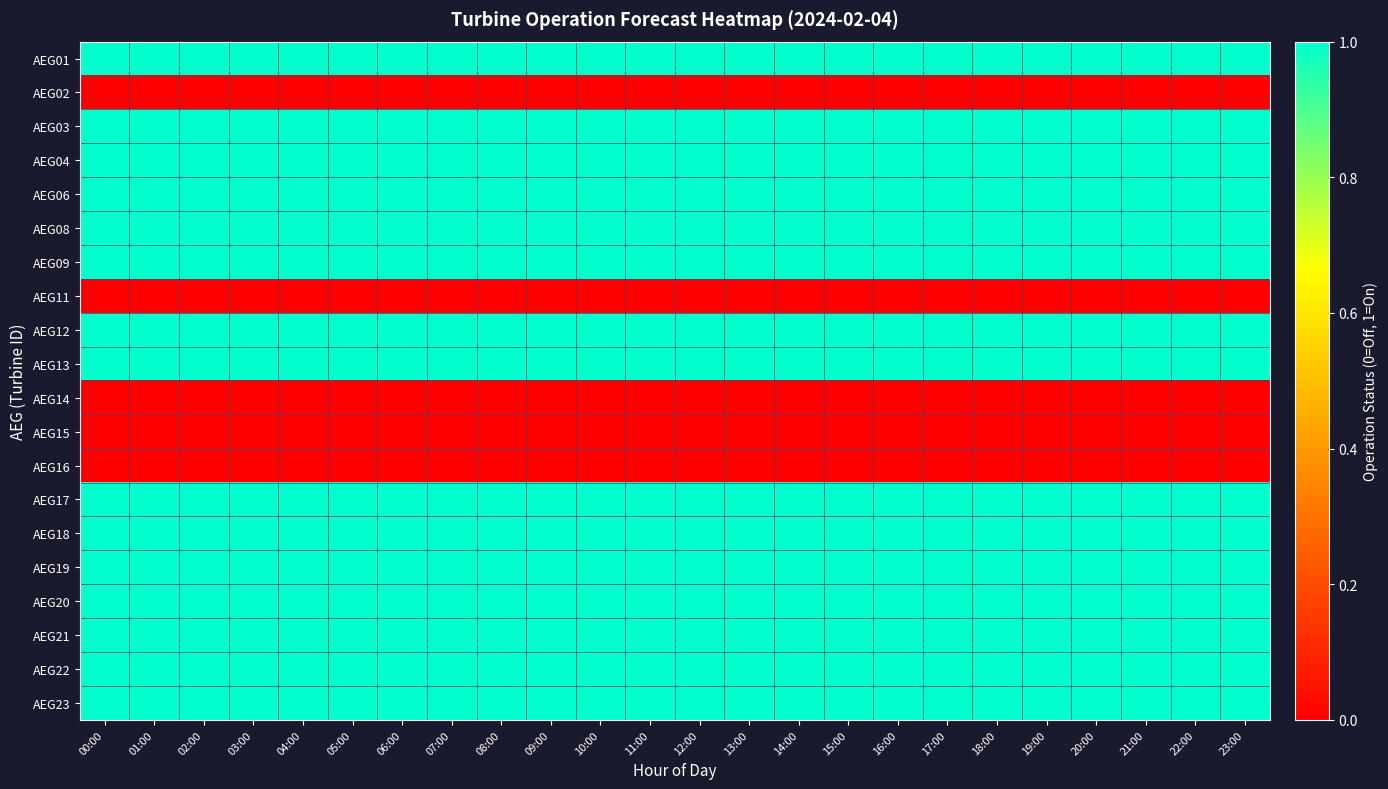

Reading left to right, what are all the values shown in this chart?

AEG01: 00:00=1	01:00=1	02:00=1	03:00=1	04:00=1	05:00=1	06:00=1	07:00=1	08:00=1	09:00=1	10:00=1	11:00=1	12:00=1	13:00=1	14:00=1	15:00=1	16:00=1	17:00=1	18:00=1	19:00=1	20:00=1	21:00=1	22:00=1	23:00=1
AEG02: 00:00=0	01:00=0	02:00=0	03:00=0	04:00=0	05:00=0	06:00=0	07:00=0	08:00=0	09:00=0	10:00=0	11:00=0	12:00=0	13:00=0	14:00=0	15:00=0	16:00=0	17:00=0	18:00=0	19:00=0	20:00=0	21:00=0	22:00=0	23:00=0
AEG03: 00:00=1	01:00=1	02:00=1	03:00=1	04:00=1	05:00=1	06:00=1	07:00=1	08:00=1	09:00=1	10:00=1	11:00=1	12:00=1	13:00=1	14:00=1	15:00=1	16:00=1	17:00=1	18:00=1	19:00=1	20:00=1	21:00=1	22:00=1	23:00=1
AEG04: 00:00=1	01:00=1	02:00=1	03:00=1	04:00=1	05:00=1	06:00=1	07:00=1	08:00=1	09:00=1	10:00=1	11:00=1	12:00=1	13:00=1	14:00=1	15:00=1	16:00=1	17:00=1	18:00=1	19:00=1	20:00=1	21:00=1	22:00=1	23:00=1
AEG06: 00:00=1	01:00=1	02:00=1	03:00=1	04:00=1	05:00=1	06:00=1	07:00=1	08:00=1	09:00=1	10:00=1	11:00=1	12:00=1	13:00=1	14:00=1	15:00=1	16:00=1	17:00=1	18:00=1	19:00=1	20:00=1	21:00=1	22:00=1	23:00=1
AEG08: 00:00=1	01:00=1	02:00=1	03:00=1	04:00=1	05:00=1	06:00=1	07:00=1	08:00=1	09:00=1	10:00=1	11:00=1	12:00=1	13:00=1	14:00=1	15:00=1	16:00=1	17:00=1	18:00=1	19:00=1	20:00=1	21:00=1	22:00=1	23:00=1
AEG09: 00:00=1	01:00=1	02:00=1	03:00=1	04:00=1	05:00=1	06:00=1	07:00=1	08:00=1	09:00=1	10:00=1	11:00=1	12:00=1	13:00=1	14:00=1	15:00=1	16:00=1	17:00=1	18:00=1	19:00=1	20:00=1	21:00=1	22:00=1	23:00=1
AEG11: 00:00=0	01:00=0	02:00=0	03:00=0	04:00=0	05:00=0	06:00=0	07:00=0	08:00=0	09:00=0	10:00=0	11:00=0	12:00=0	13:00=0	14:00=0	15:00=0	16:00=0	17:00=0	18:00=0	19:00=0	20:00=0	21:00=0	22:00=0	23:00=0
AEG12: 00:00=1	01:00=1	02:00=1	03:00=1	04:00=1	05:00=1	06:00=1	07:00=1	08:00=1	09:00=1	10:00=1	11:00=1	12:00=1	13:00=1	14:00=1	15:00=1	16:00=1	17:00=1	18:00=1	19:00=1	20:00=1	21:00=1	22:00=1	23:00=1
AEG13: 00:00=1	01:00=1	02:00=1	03:00=1	04:00=1	05:00=1	06:00=1	07:00=1	08:00=1	09:00=1	10:00=1	11:00=1	12:00=1	13:00=1	14:00=1	15:00=1	16:00=1	17:00=1	18:00=1	19:00=1	20:00=1	21:00=1	22:00=1	23:00=1
AEG14: 00:00=0	01:00=0	02:00=0	03:00=0	04:00=0	05:00=0	06:00=0	07:00=0	08:00=0	09:00=0	10:00=0	11:00=0	12:00=0	13:00=0	14:00=0	15:00=0	16:00=0	17:00=0	18:00=0	19:00=0	20:00=0	21:00=0	22:00=0	23:00=0
AEG15: 00:00=0	01:00=0	02:00=0	03:00=0	04:00=0	05:00=0	06:00=0	07:00=0	08:00=0	09:00=0	10:00=0	11:00=0	12:00=0	13:00=0	14:00=0	15:00=0	16:00=0	17:00=0	18:00=0	19:00=0	20:00=0	21:00=0	22:00=0	23:00=0
AEG16: 00:00=0	01:00=0	02:00=0	03:00=0	04:00=0	05:00=0	06:00=0	07:00=0	08:00=0	09:00=0	10:00=0	11:00=0	12:00=0	13:00=0	14:00=0	15:00=0	16:00=0	17:00=0	18:00=0	19:00=0	20:00=0	21:00=0	22:00=0	23:00=0
AEG17: 00:00=1	01:00=1	02:00=1	03:00=1	04:00=1	05:00=1	06:00=1	07:00=1	08:00=1	09:00=1	10:00=1	11:00=1	12:00=1	13:00=1	14:00=1	15:00=1	16:00=1	17:00=1	18:00=1	19:00=1	20:00=1	21:00=1	22:00=1	23:00=1
AEG18: 00:00=1	01:00=1	02:00=1	03:00=1	04:00=1	05:00=1	06:00=1	07:00=1	08:00=1	09:00=1	10:00=1	11:00=1	12:00=1	13:00=1	14:00=1	15:00=1	16:00=1	17:00=1	18:00=1	19:00=1	20:00=1	21:00=1	22:00=1	23:00=1
AEG19: 00:00=1	01:00=1	02:00=1	03:00=1	04:00=1	05:00=1	06:00=1	07:00=1	08:00=1	09:00=1	10:00=1	11:00=1	12:00=1	13:00=1	14:00=1	15:00=1	16:00=1	17:00=1	18:00=1	19:00=1	20:00=1	21:00=1	22:00=1	23:00=1
AEG20: 00:00=1	01:00=1	02:00=1	03:00=1	04:00=1	05:00=1	06:00=1	07:00=1	08:00=1	09:00=1	10:00=1	11:00=1	12:00=1	13:00=1	14:00=1	15:00=1	16:00=1	17:00=1	18:00=1	19:00=1	20:00=1	21:00=1	22:00=1	23:00=1
AEG21: 00:00=1	01:00=1	02:00=1	03:00=1	04:00=1	05:00=1	06:00=1	07:00=1	08:00=1	09:00=1	10:00=1	11:00=1	12:00=1	13:00=1	14:00=1	15:00=1	16:00=1	17:00=1	18:00=1	19:00=1	20:00=1	21:00=1	22:00=1	23:00=1
AEG22: 00:00=1	01:00=1	02:00=1	03:00=1	04:00=1	05:00=1	06:00=1	07:00=1	08:00=1	09:00=1	10:00=1	11:00=1	12:00=1	13:00=1	14:00=1	15:00=1	16:00=1	17:00=1	18:00=1	19:00=1	20:00=1	21:00=1	22:00=1	23:00=1
AEG23: 00:00=1	01:00=1	02:00=1	03:00=1	04:00=1	05:00=1	06:00=1	07:00=1	08:00=1	09:00=1	10:00=1	11:00=1	12:00=1	13:00=1	14:00=1	15:00=1	16:00=1	17:00=1	18:00=1	19:00=1	20:00=1	21:00=1	22:00=1	23:00=1